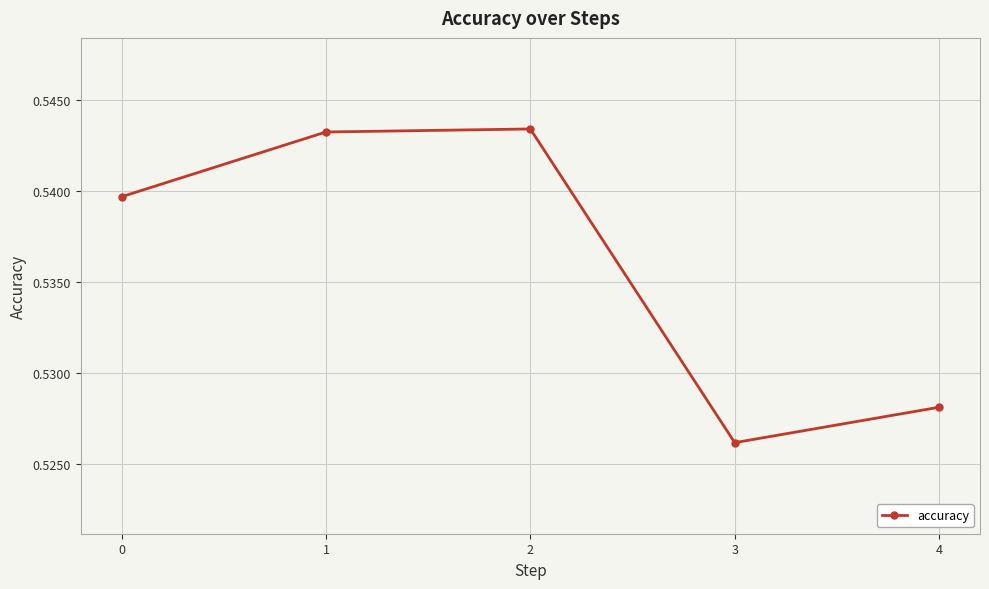

How many values are between 0 and 1?

5